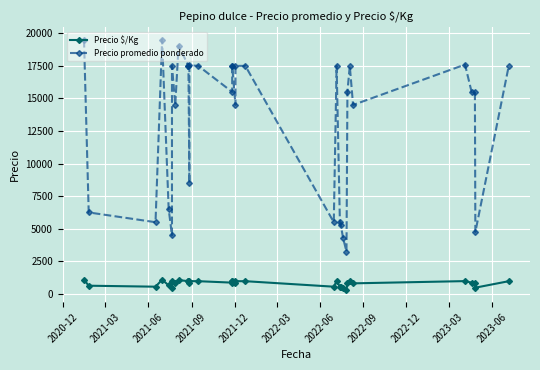

Reading right to left, list all the values displayed in this chart.

Precio $/Kg: 972	475	861	861	978	806	972	861	325	425	525	550	972	550	972	972	806	972	972	861	972	975	850	972	972	1059	806	972	450	650	1083	550	625	1083
Precio promedio ponderado: 17500	4750	15500	15500	17600	14500	17500	15500	3250	4250	5250	5500	17500	5500	17500	17500	14500	17500	17500	15500	17500	17545	8500	17500	17500	19059	14500	17500	4500	6500	19500	5500	6250	19500